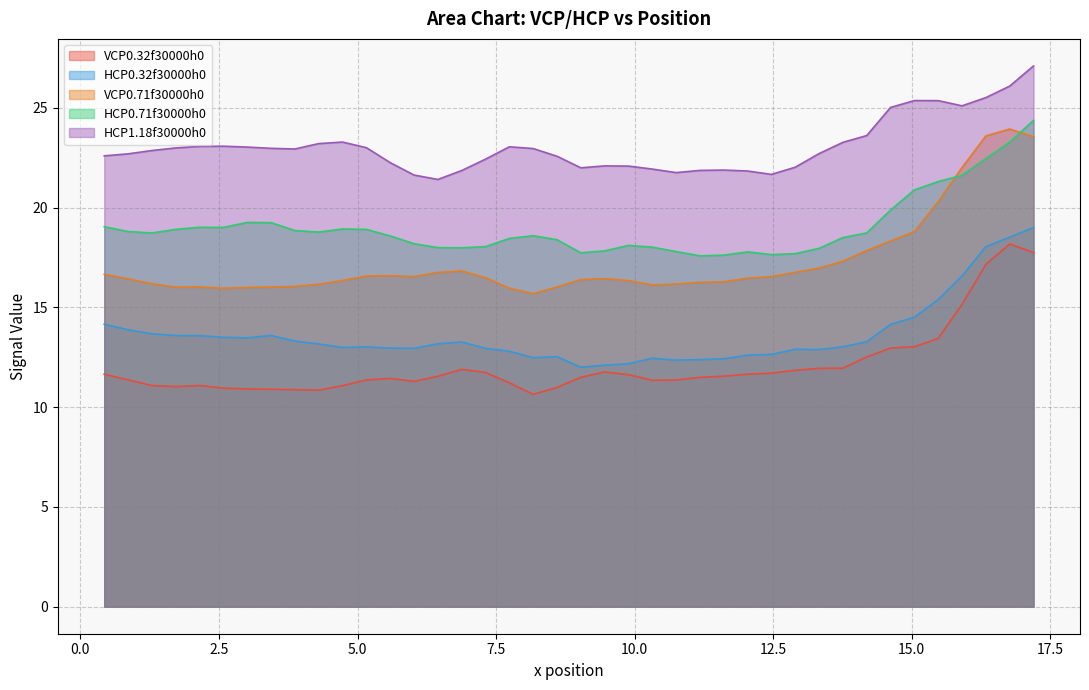

What is the minimum value shown in the chart?

10.6